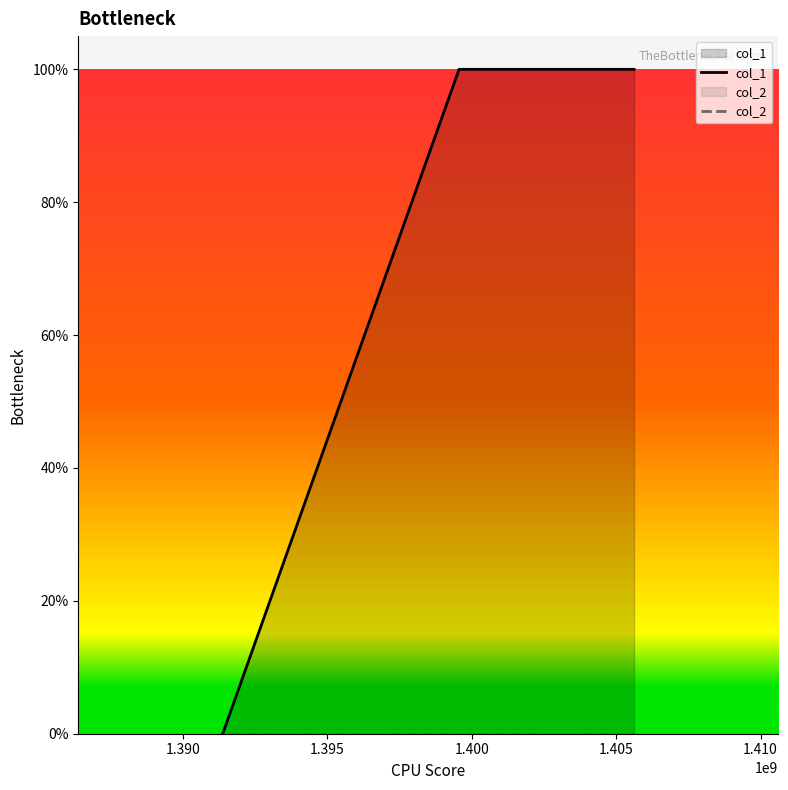

Reading right to left, extract all data points from this chart.

1	1	0